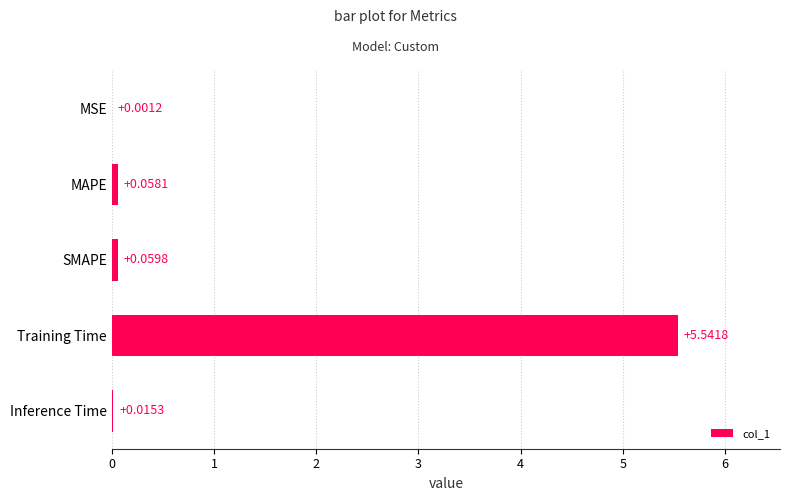

Between Training Time and Inference Time, which is larger?

Training Time